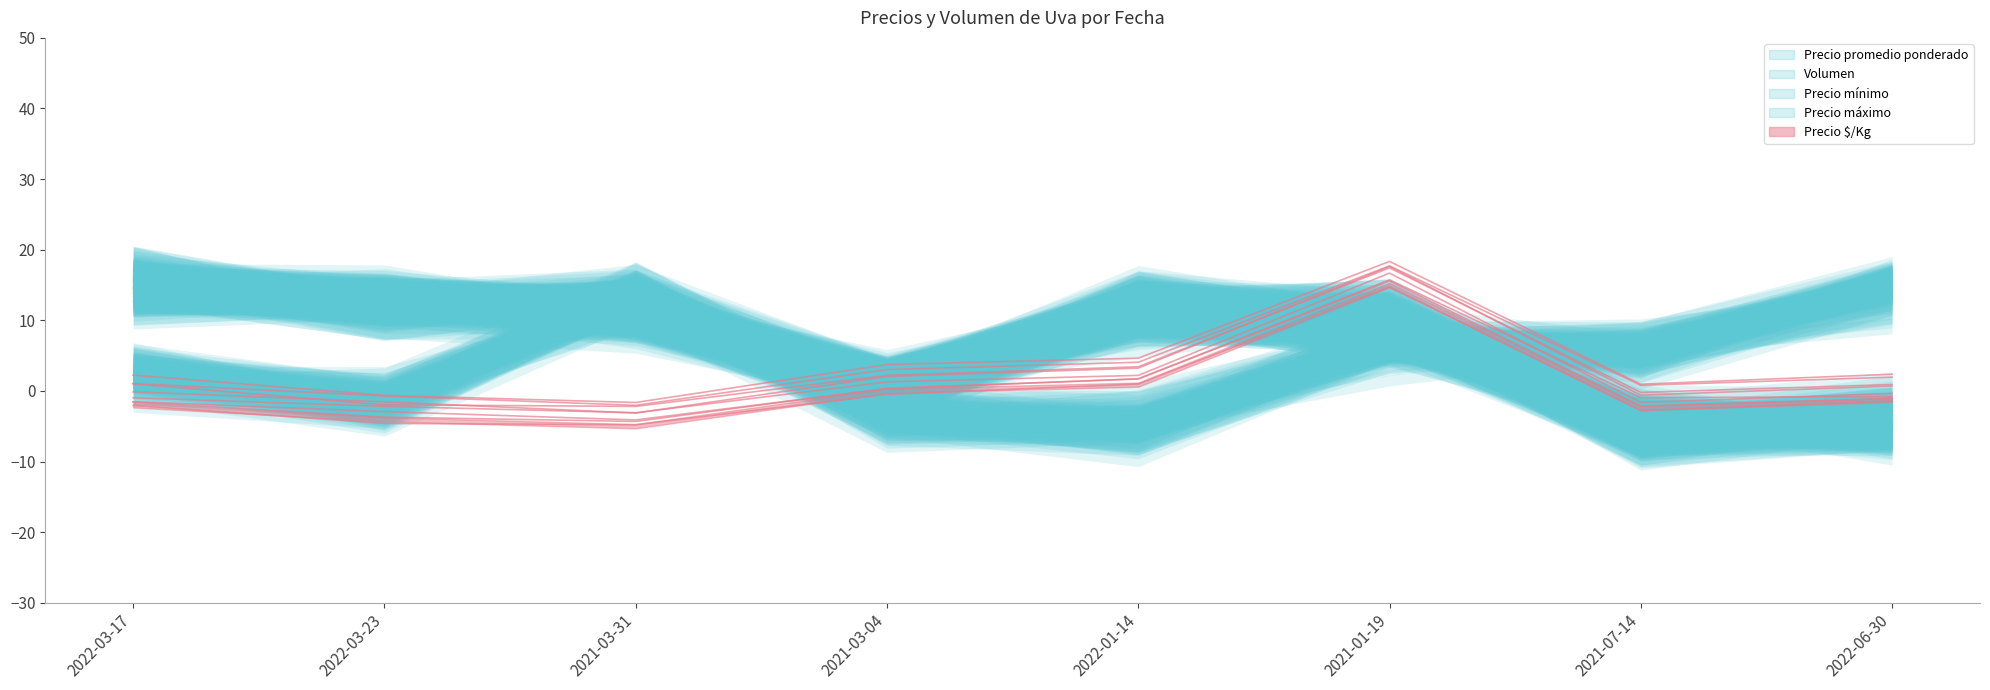

What is the label of the 3rd point from the left?

2021-03-31